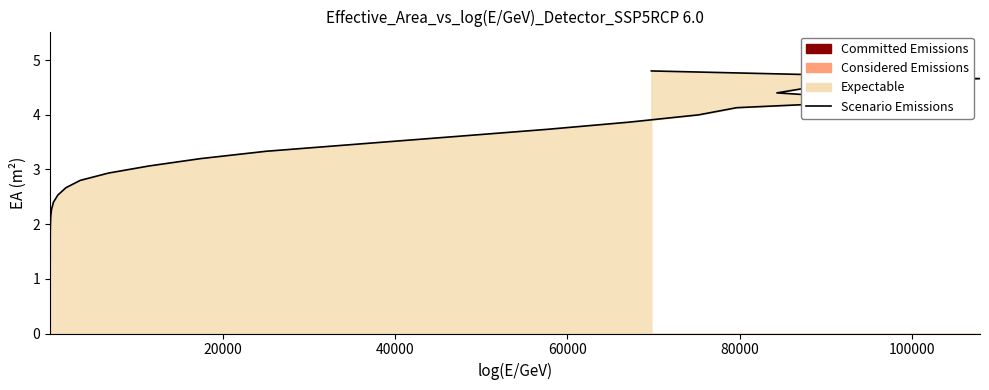

How many lines are shown in the chart?

1